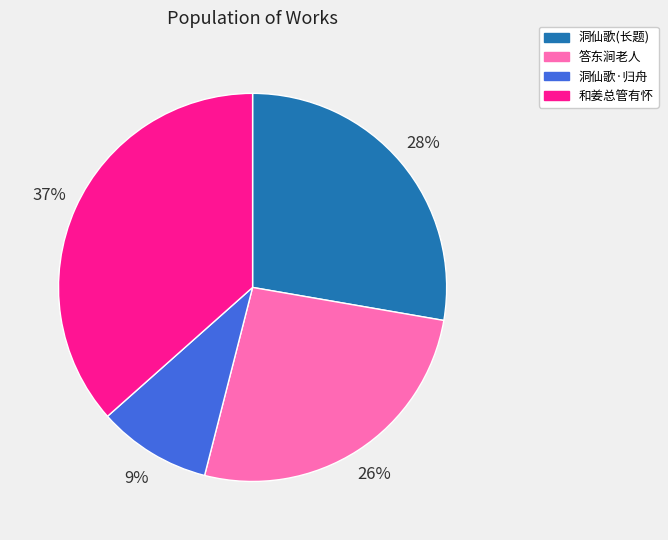

How many slices are in this pie chart?

4